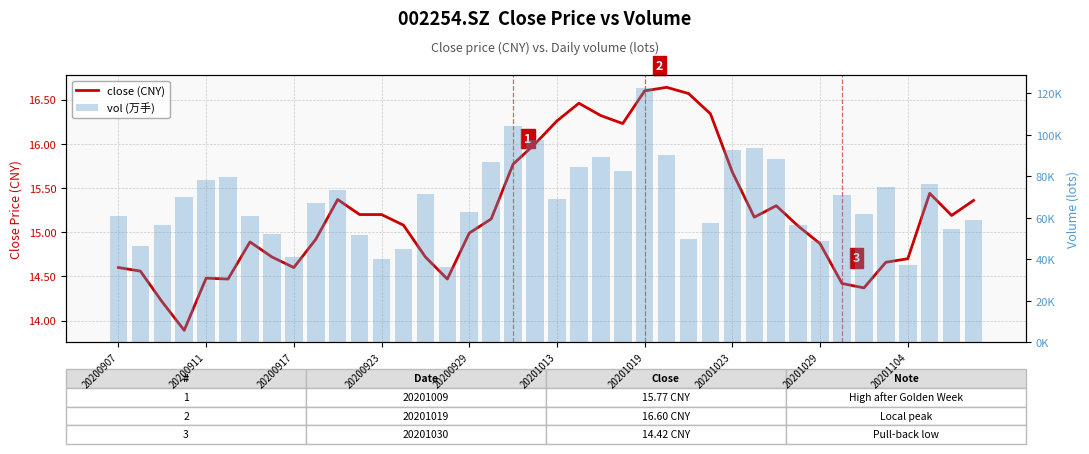

What position from the right is 10?

30